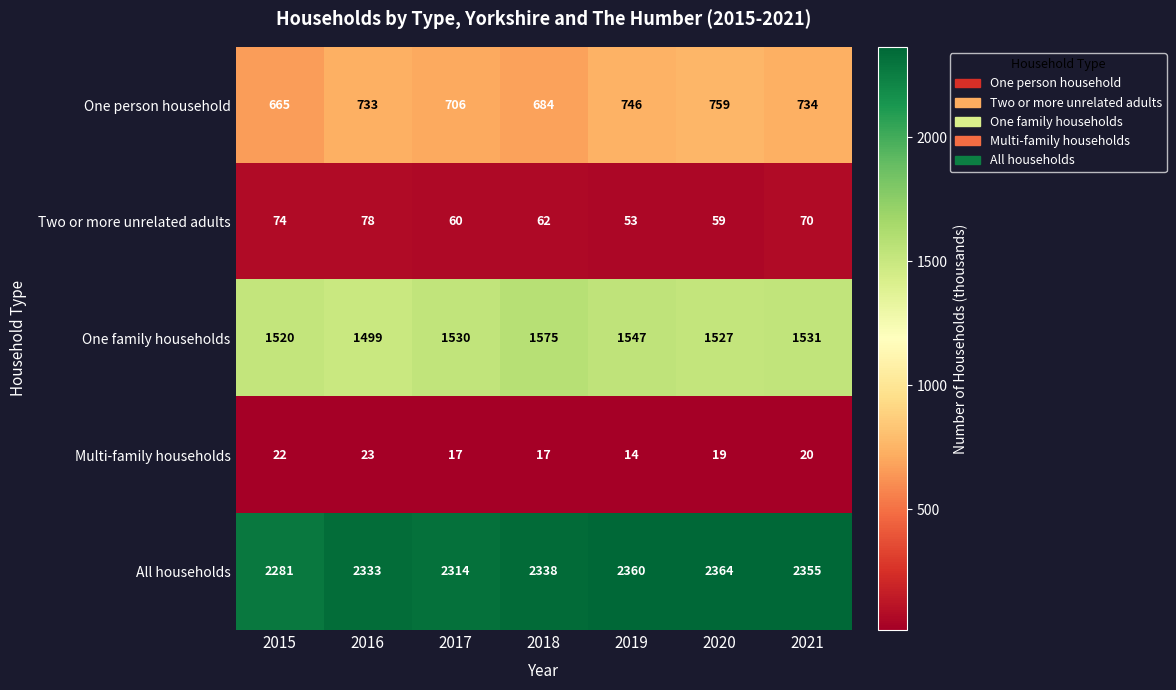

What is the sum of the One person household values at 2019 and 2021?

1480